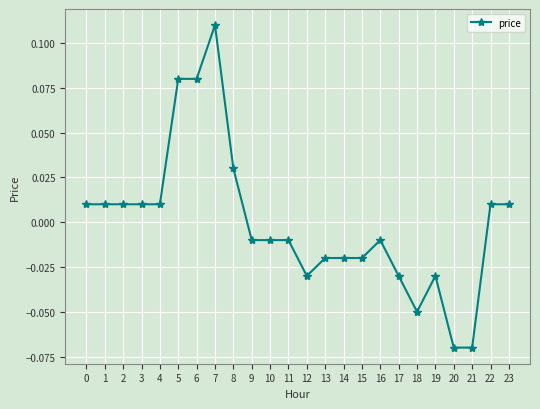

How many values are below 0?

13